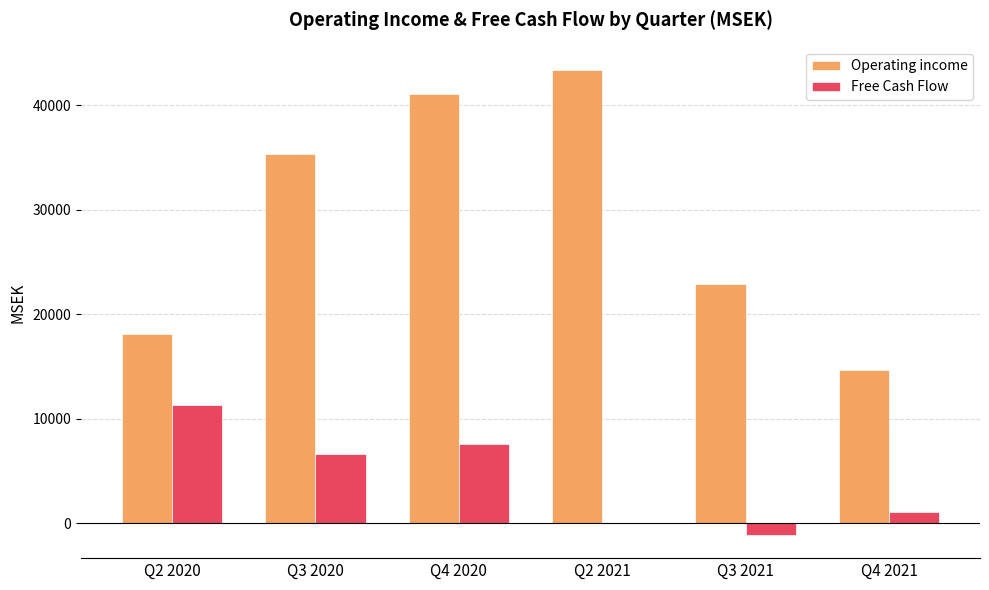

What are all the series names shown in the legend?

Operating income, Free Cash Flow